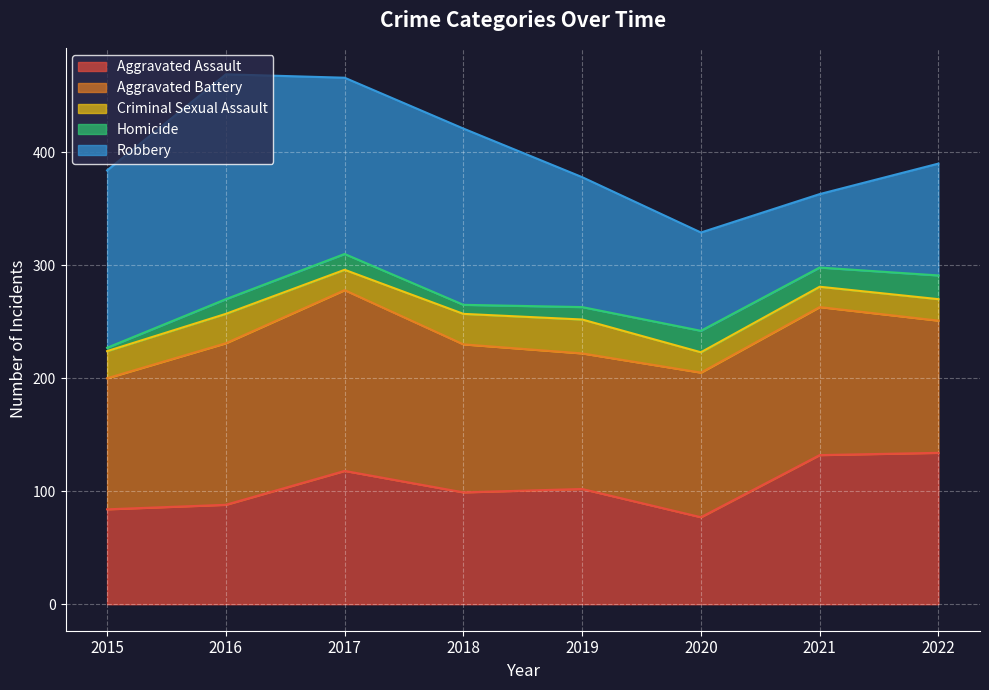

What is the value of the Robbery point at the 1st from the left?

157